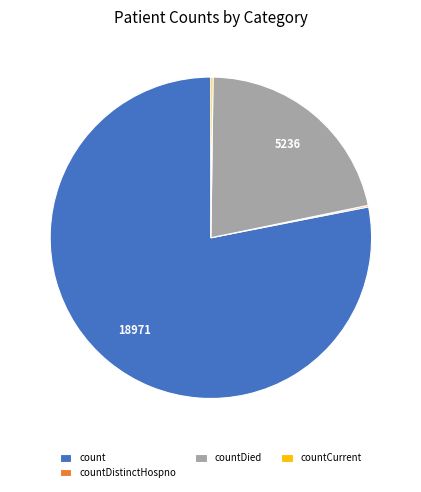

Do countDied and count together represent more than half of the pie?

Yes